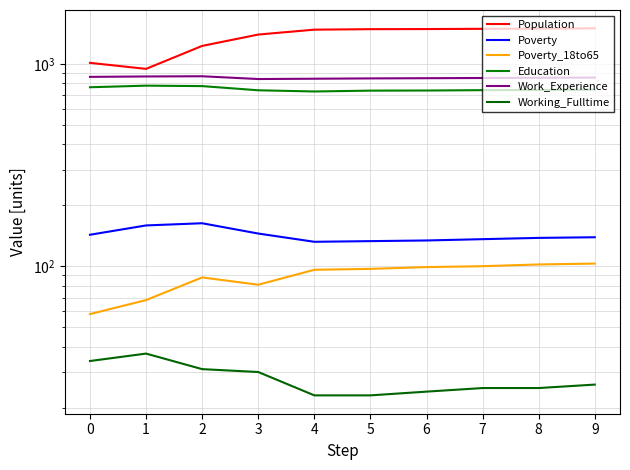

In Population, how many points are lower than both neighbors (excluding endpoints)?

1